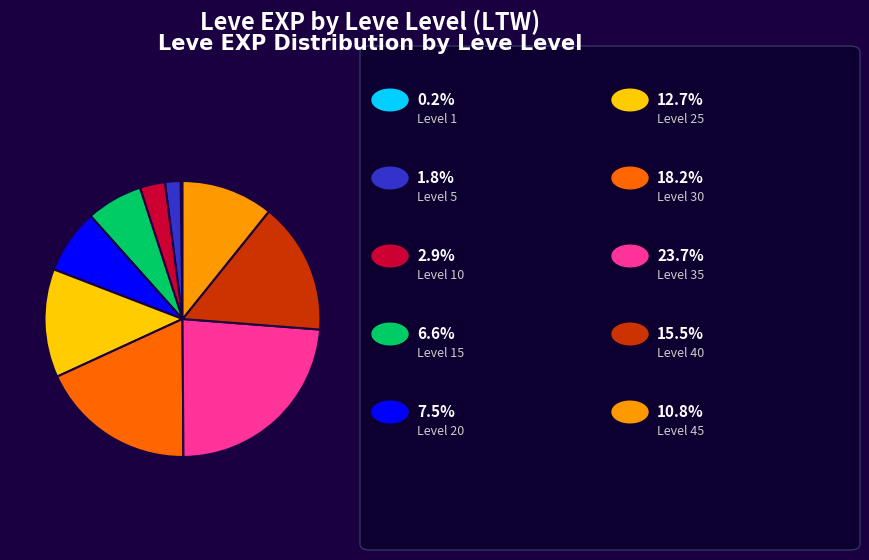

Is there any slice that represents more than half of the pie?

No